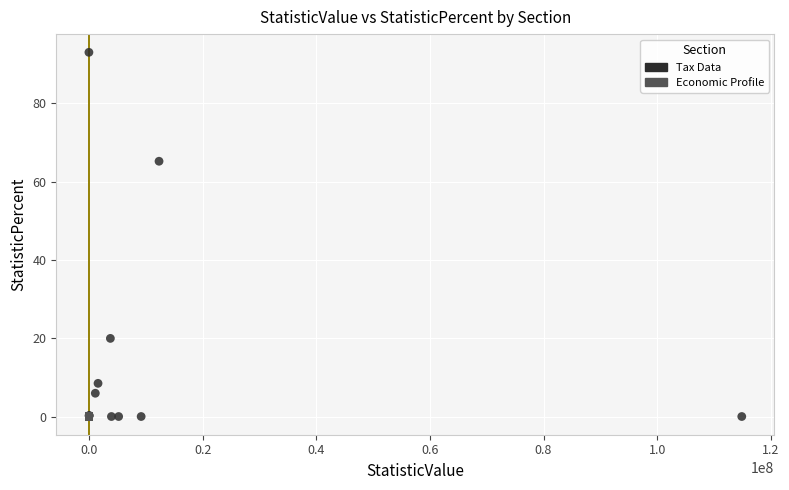

Which series reaches the maximum Y coordinate?

Tax Data